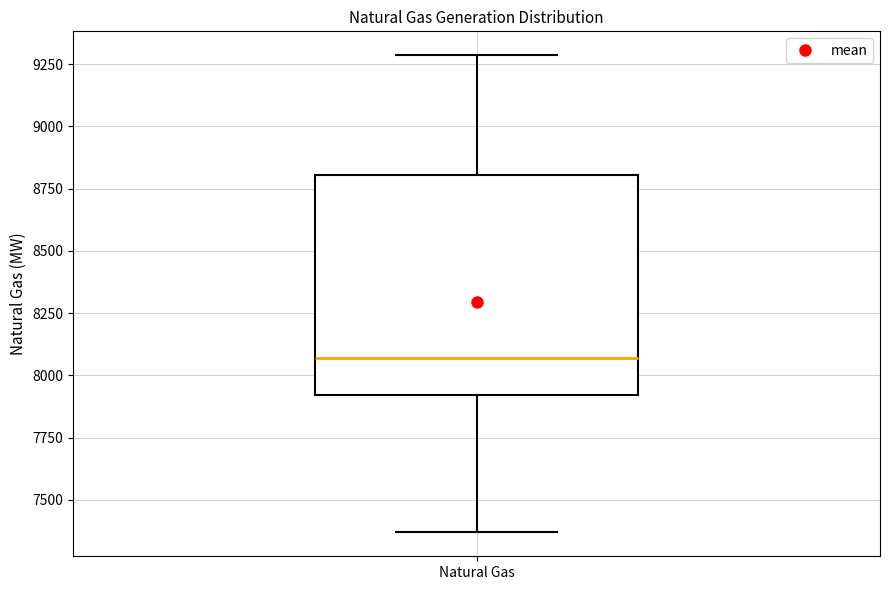

Transcribe this box plot: give where the median line is, the range the box spans, and where the two whiskers end, as read against the y-axis. The values are not printed on the chart, so give them approximately, as read against the axis.

median 8050, box 7900 to 8800, whiskers 7350 to 9300